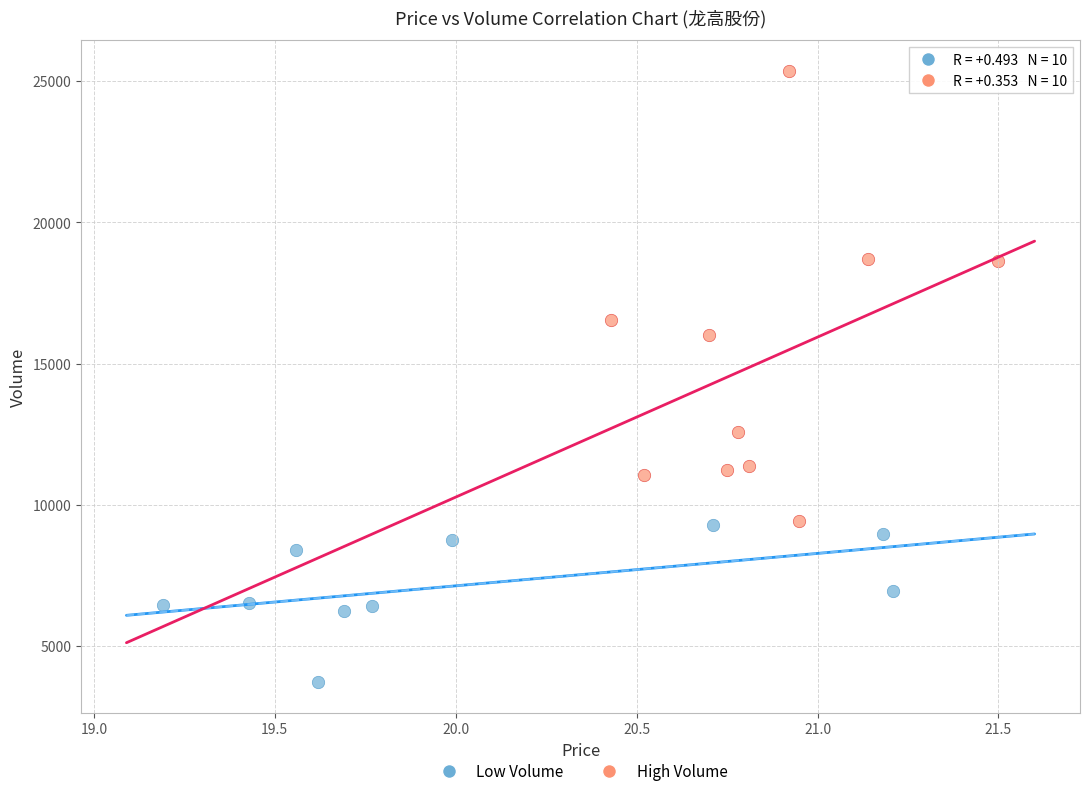

Which series reaches the minimum Y coordinate?

Low Volume